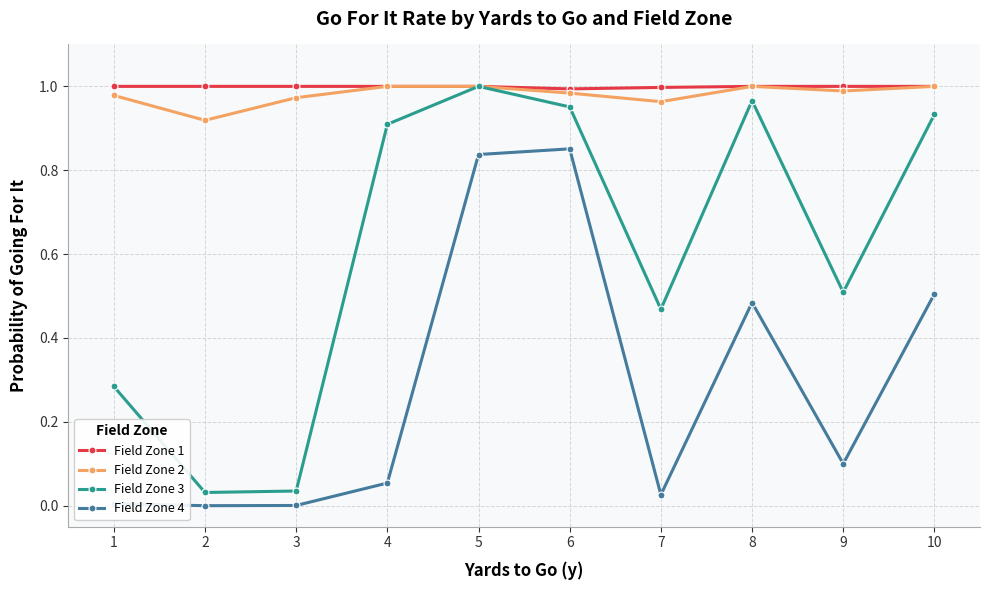

True or false: Field Zone 4 and Field Zone 1 cross at least once.

False